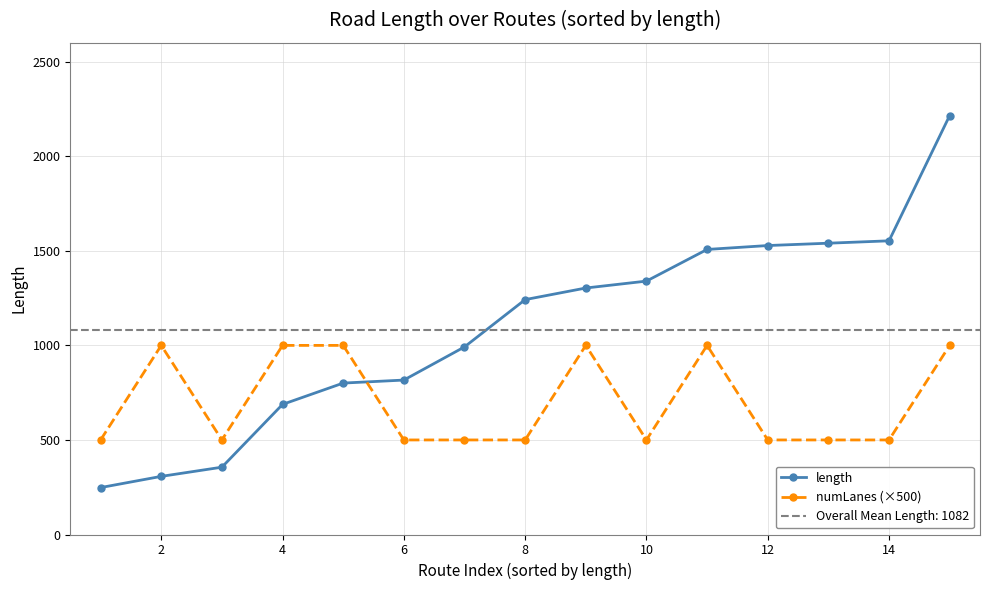

True or false: numLanes (×500) has more than 1 interior local peaks.

True